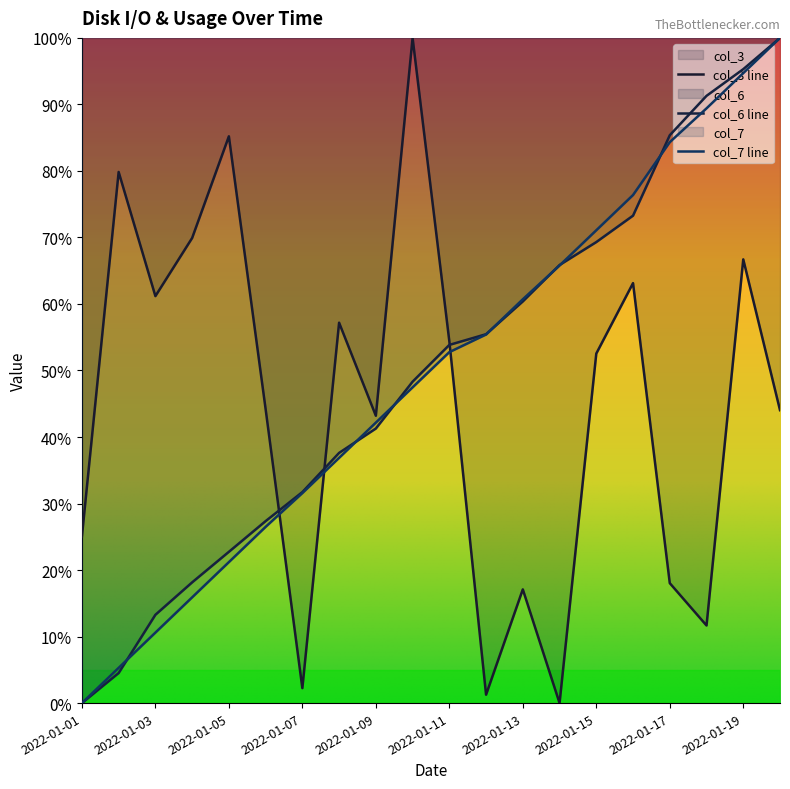

The col_6 series shows 29.9 at 2022-01-05. True or false?

False